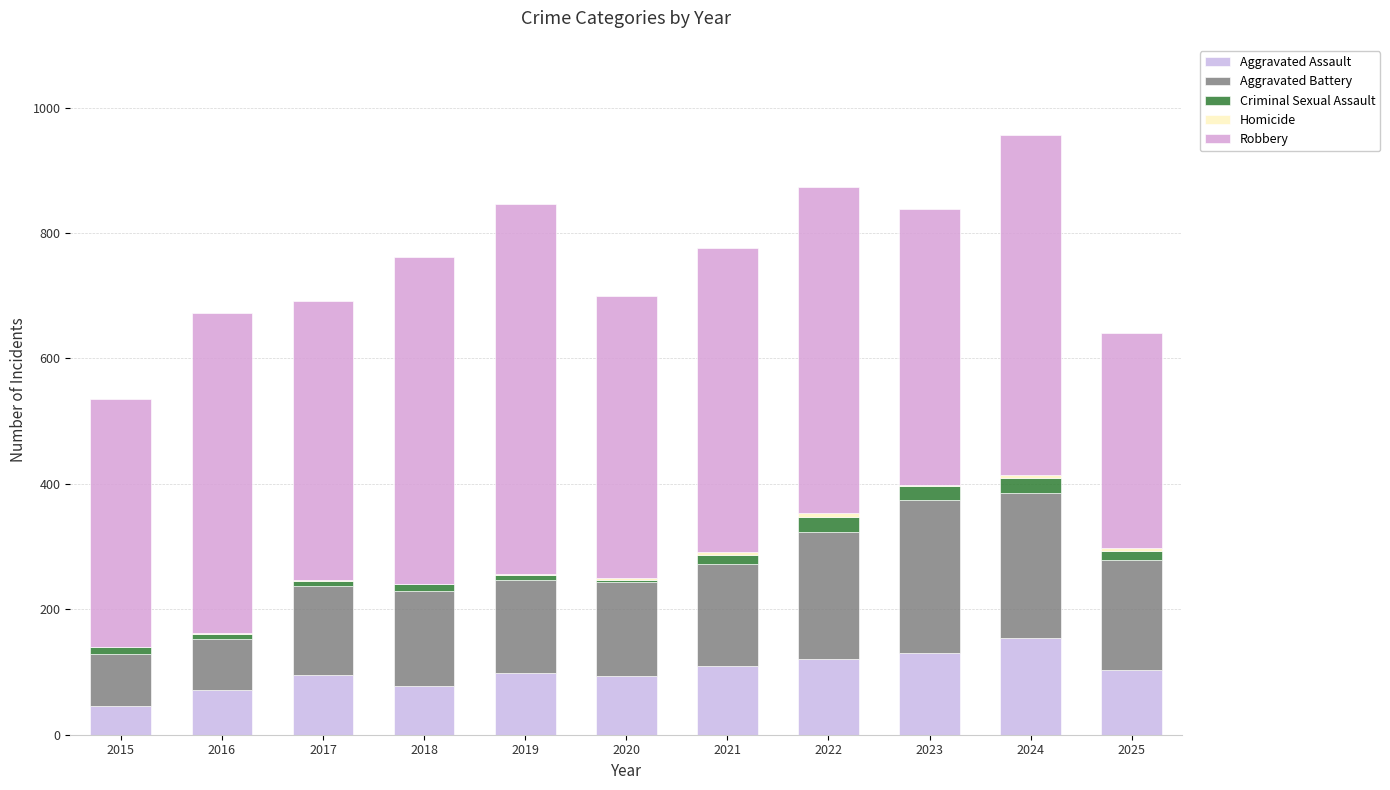

How many categories are shown in the chart?

11